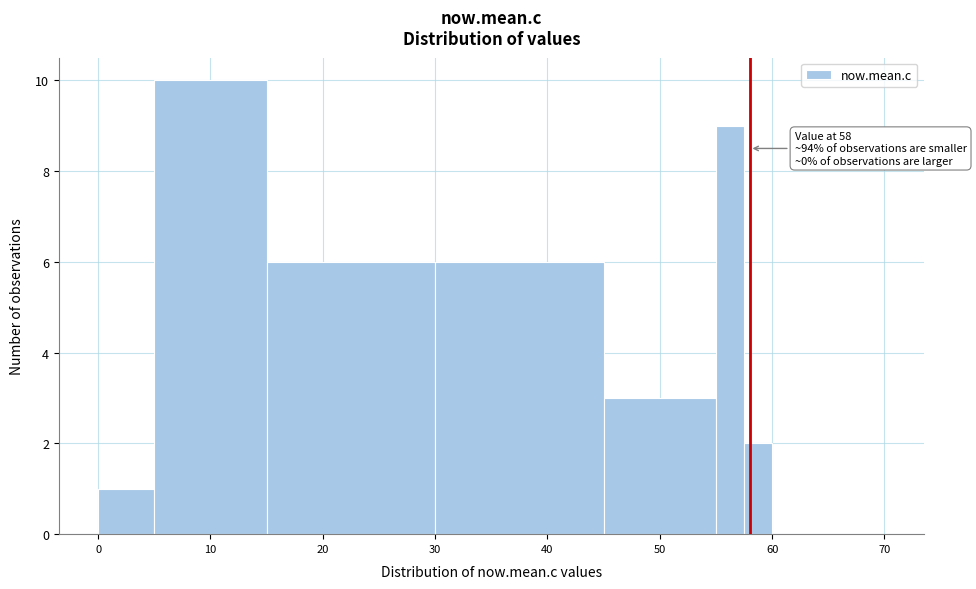

Around what value on the x-axis is the tallest bar? Give the approximate position of its centre, as read against the axis.

10